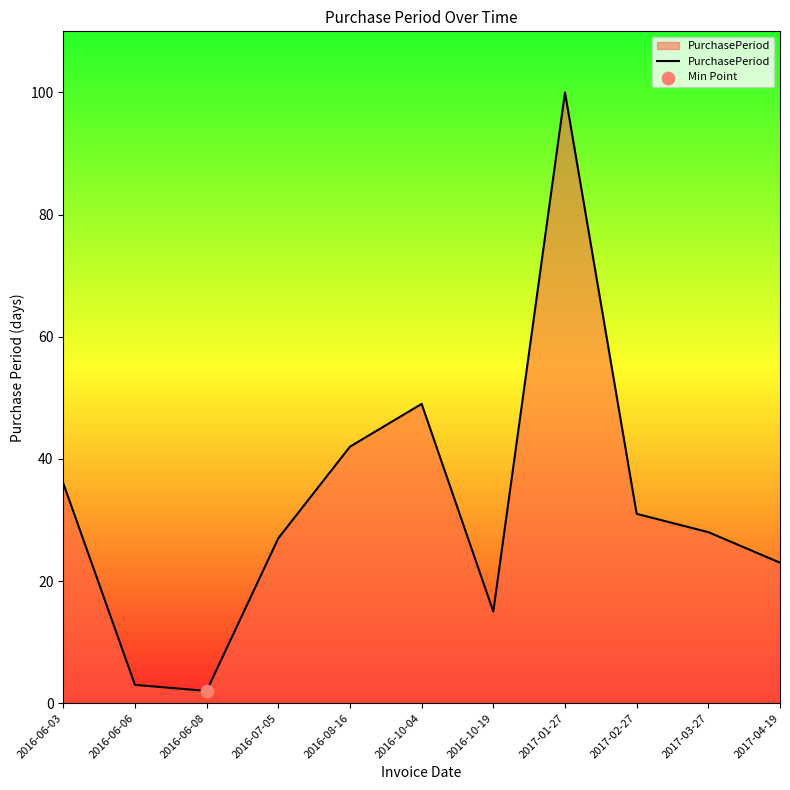

What is the change in value from 2016-06-03 to 2016-10-04?

+13